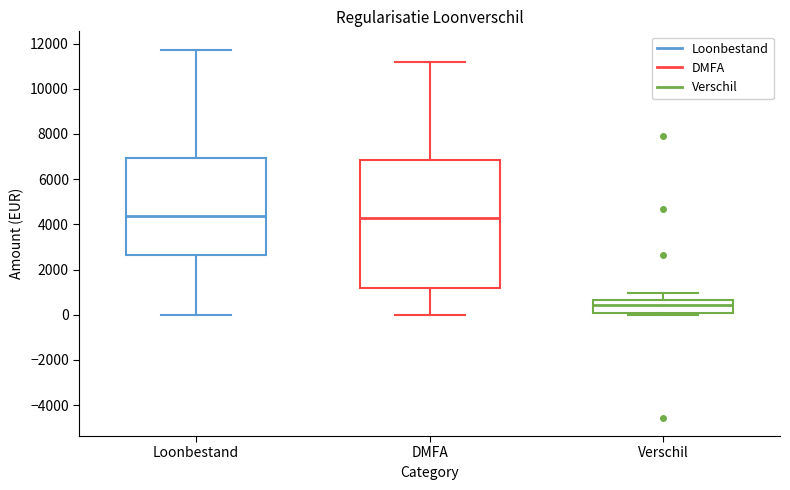

Where does the upper whisker of the box for DMFA end on the y-axis? The values are not printed on the chart, so give them approximately, as read against the axis.

11200